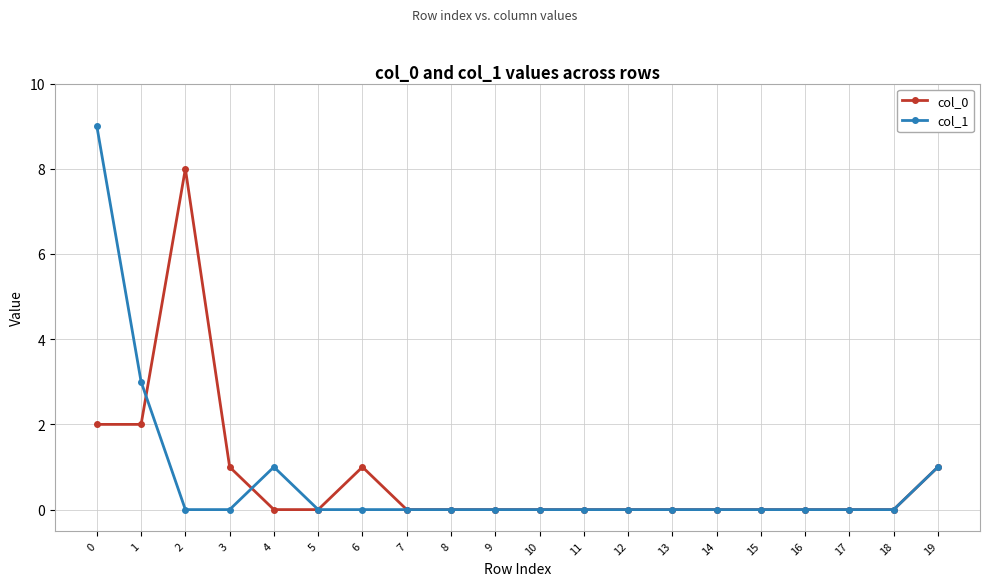

Reading left to right, transcribe all the data shown in this chart.

col_0: 2	2	8	1	0	0	1	0	0	0	0	0	0	0	0	0	0	0	0	1
col_1: 9	3	0	0	1	0	0	0	0	0	0	0	0	0	0	0	0	0	0	1